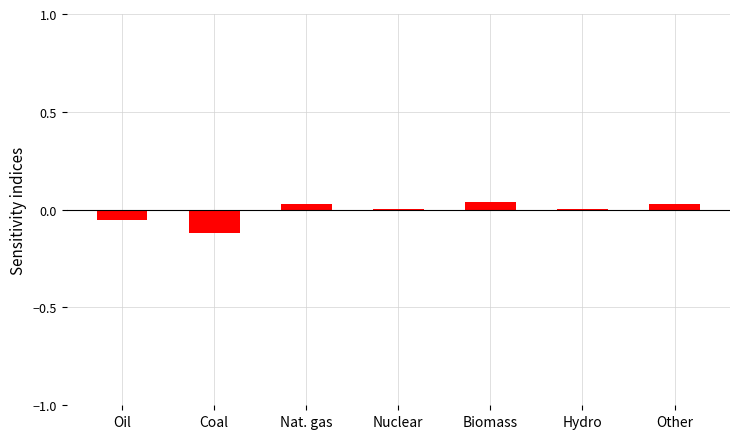

The value at Nat. gas is 0.0. True or false?

True